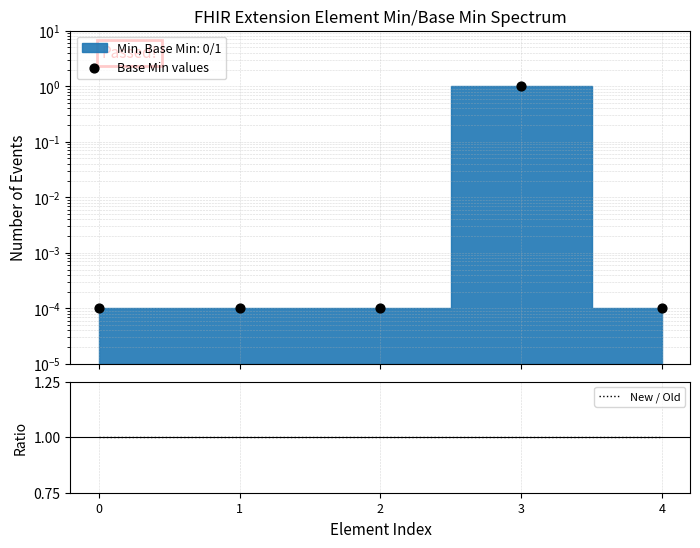

Which series contains the lowest Y value?

Base Min values